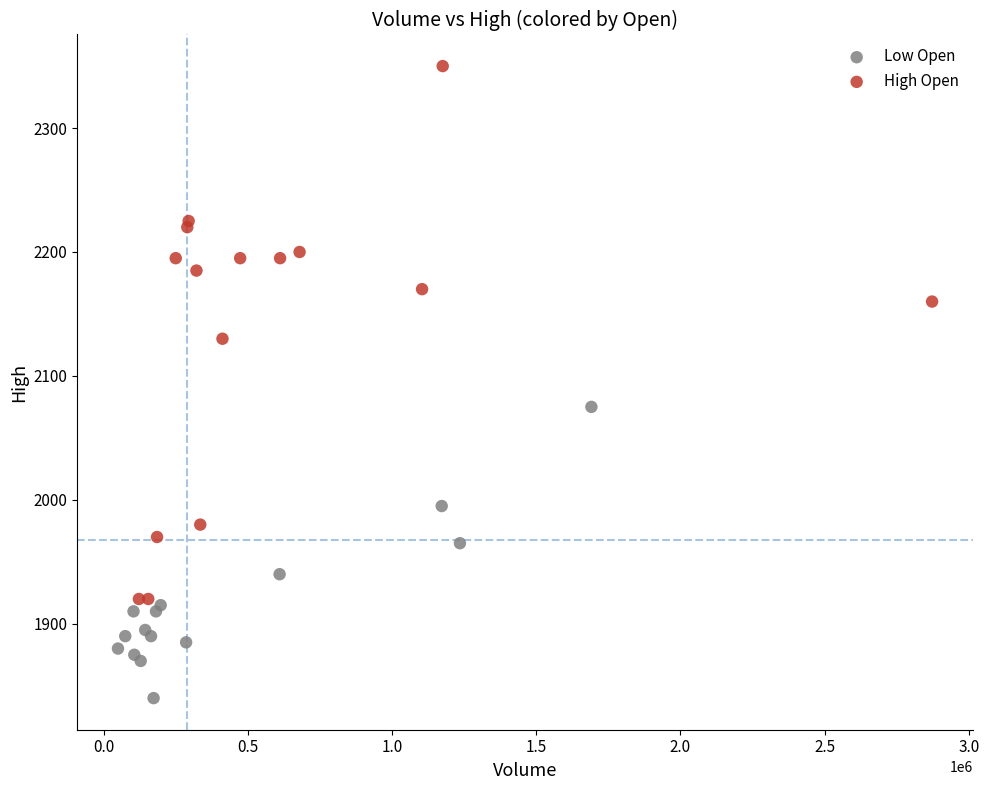

Which series reaches the maximum Y coordinate?

High Open